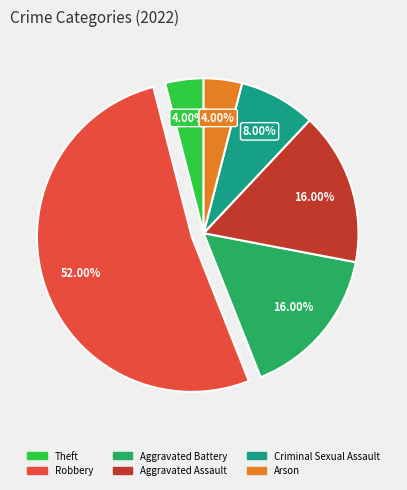

Which slice is the largest?

Robbery